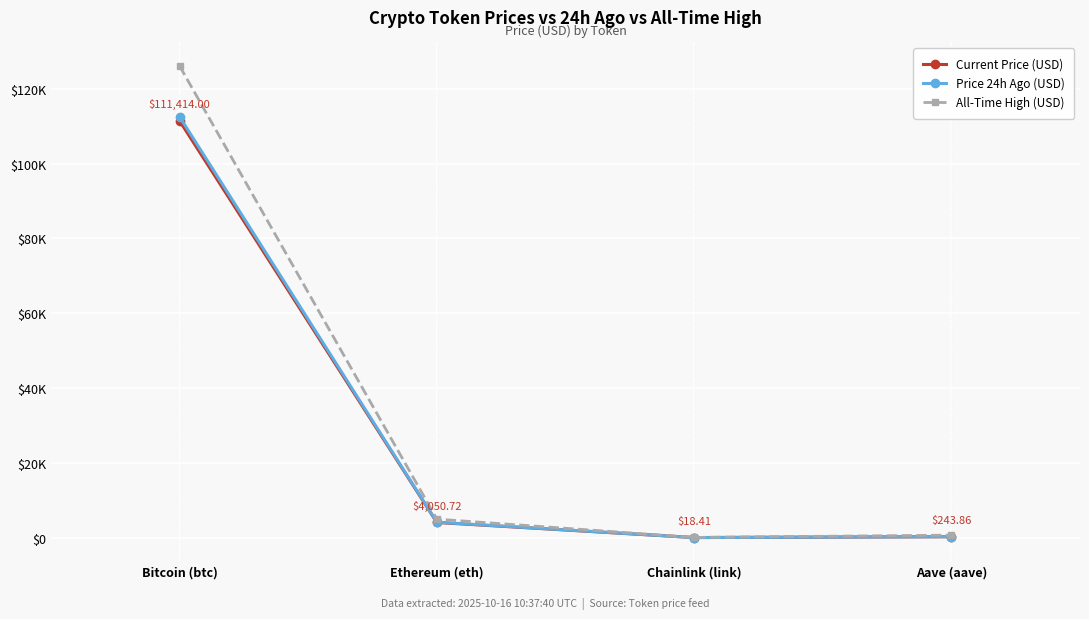

At which label does All-Time High (USD) reach its peak?

Bitcoin (btc)